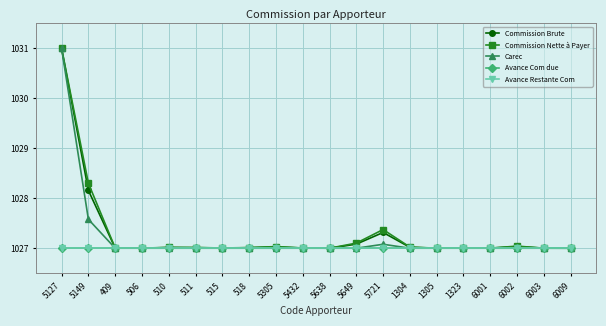

True or false: Commission Nette à Payer has a value of 1027.0 at 6009.

True